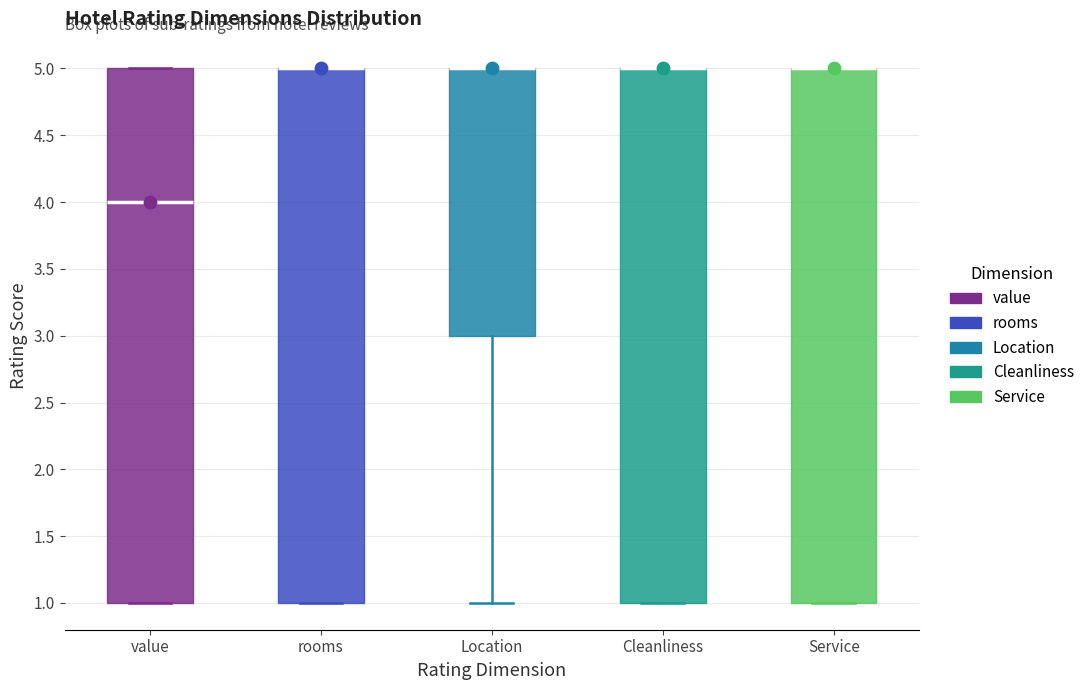

Reading left to right, read every box against the y-axis: the position of its median line, the range the box covers, and the ends of its whiskers. The values are not printed on the chart, so give them approximately, as read against the axis.

value: median 4, box 1 to 5, whiskers 1 to 5
rooms: median 5 (drawn on the box's upper edge), box 1 to 5, whiskers 1 to 5
Location: median 5 (drawn on the box's upper edge), box 3 to 5, whiskers 1 to 5
Cleanliness: median 5 (drawn on the box's upper edge), box 1 to 5, whiskers 1 to 5
Service: median 5 (drawn on the box's upper edge), box 1 to 5, whiskers 1 to 5